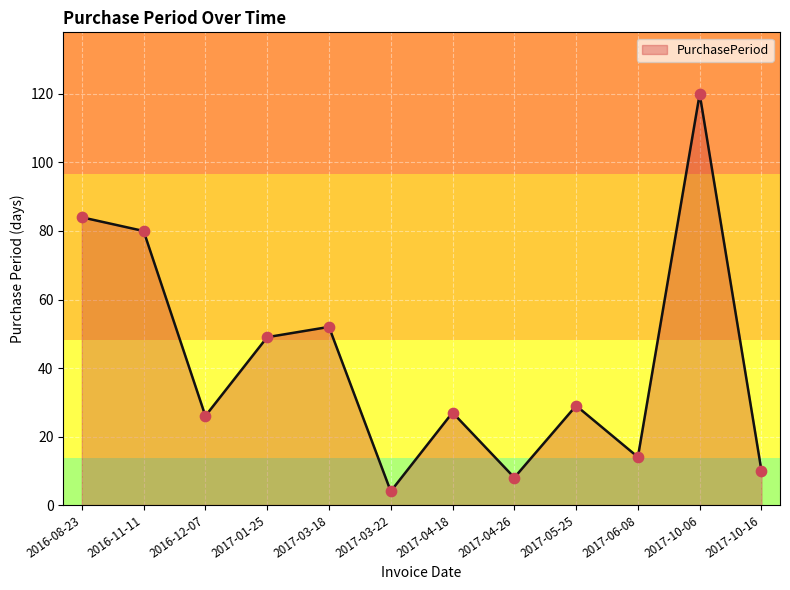

What is the change in value from 2016-11-11 to 2017-01-25?

-31